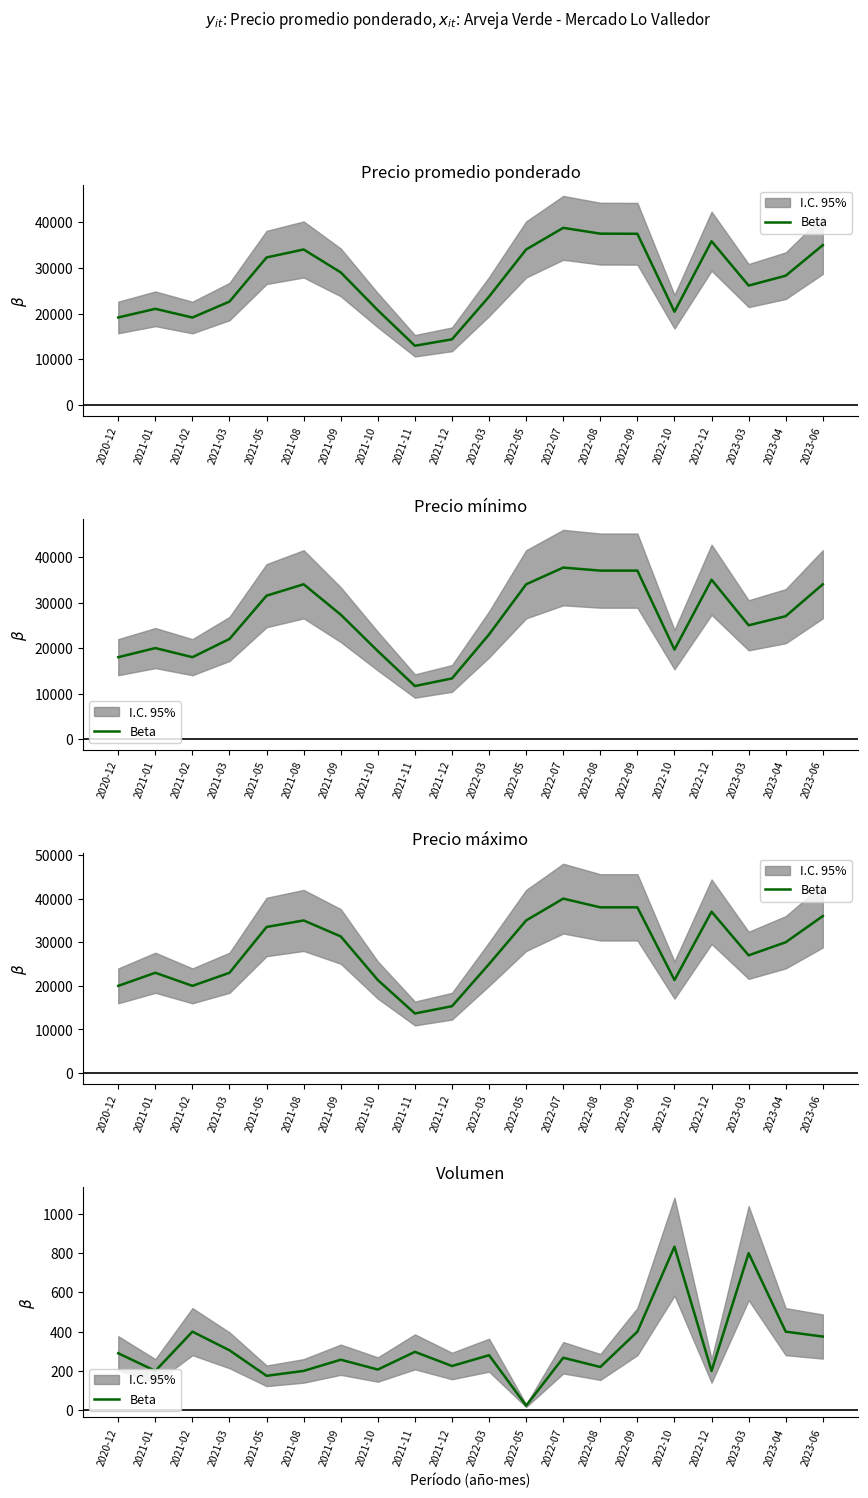

How many data points are above 280?

9